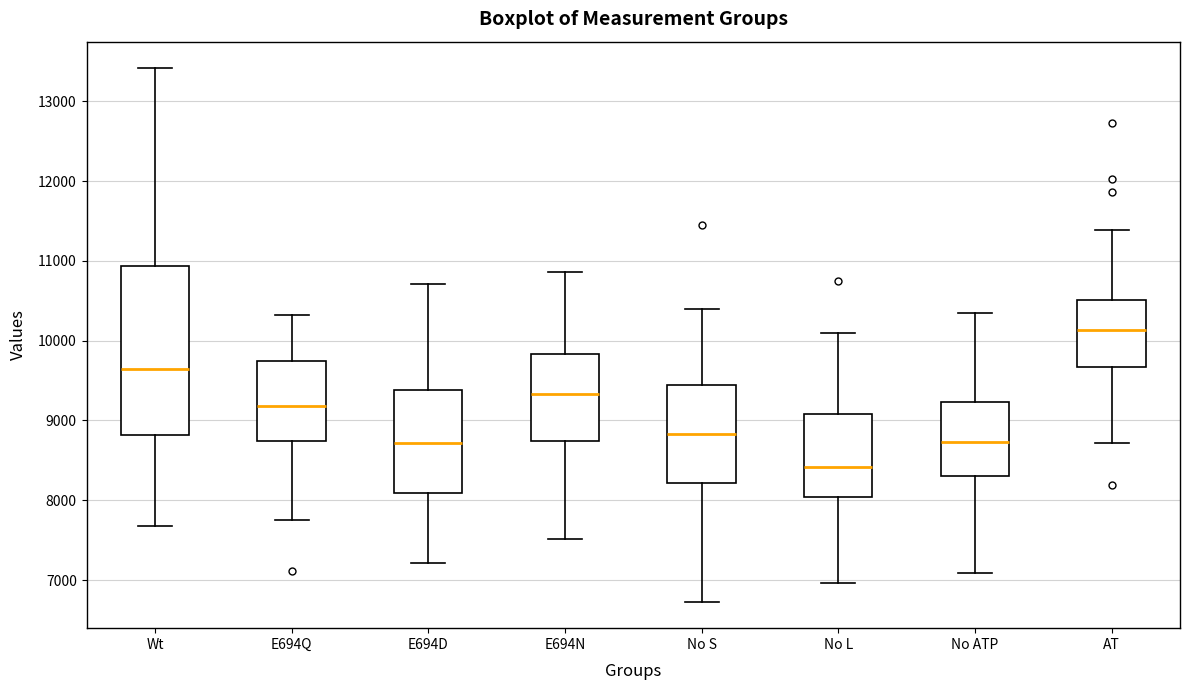

Reading left to right, read every box against the y-axis: the position of its median line, the range the box covers, and the ends of its whiskers. The values are not printed on the chart, so give them approximately, as read against the axis.

Wt: median 9600, box 8800 to 10900, whiskers 7700 to 13400
E694Q: median 9200, box 8700 to 9700, whiskers 7800 to 10300
E694D: median 8700, box 8100 to 9400, whiskers 7200 to 10700
E694N: median 9300, box 8700 to 9800, whiskers 7500 to 10900
No S: median 8800, box 8200 to 9400, whiskers 6700 to 10400
No L: median 8400, box 8000 to 9100, whiskers 7000 to 10100
No ATP: median 8700, box 8300 to 9200, whiskers 7100 to 10400
AT: median 10100, box 9700 to 10500, whiskers 8700 to 11400